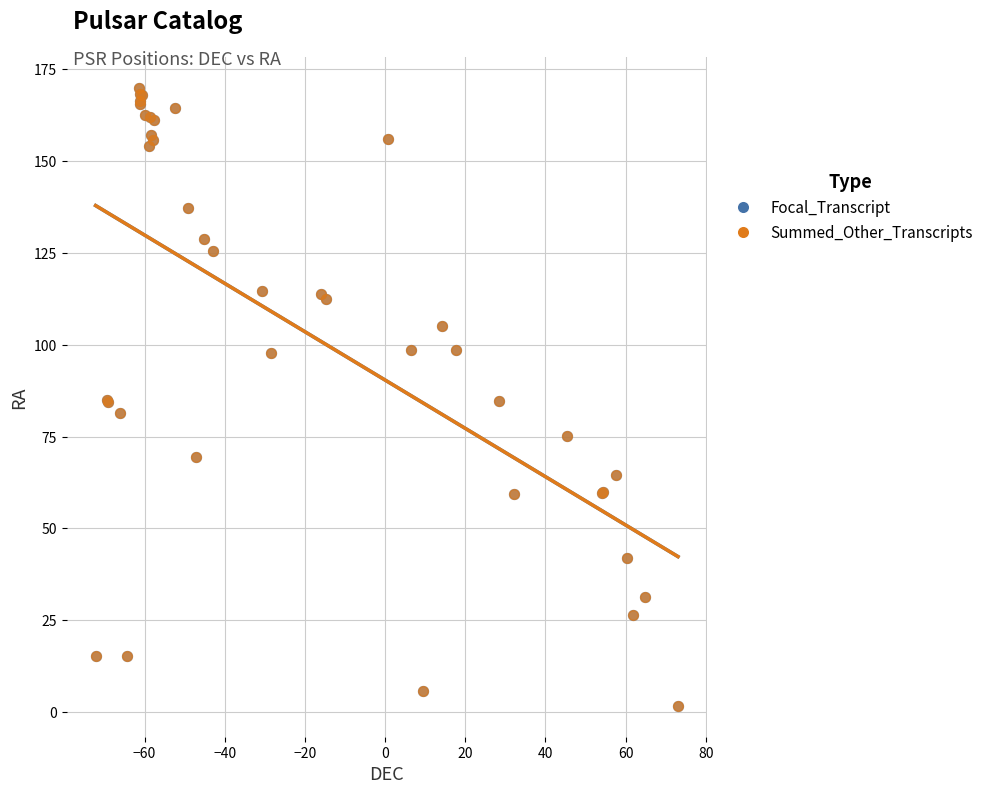

Which series has the widest spread of Y values?

Summed_Other_Transcripts